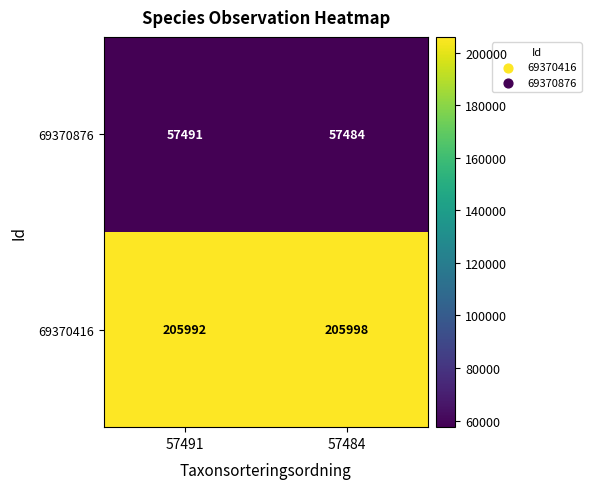

What is the sum of all 69370416 values?

411990